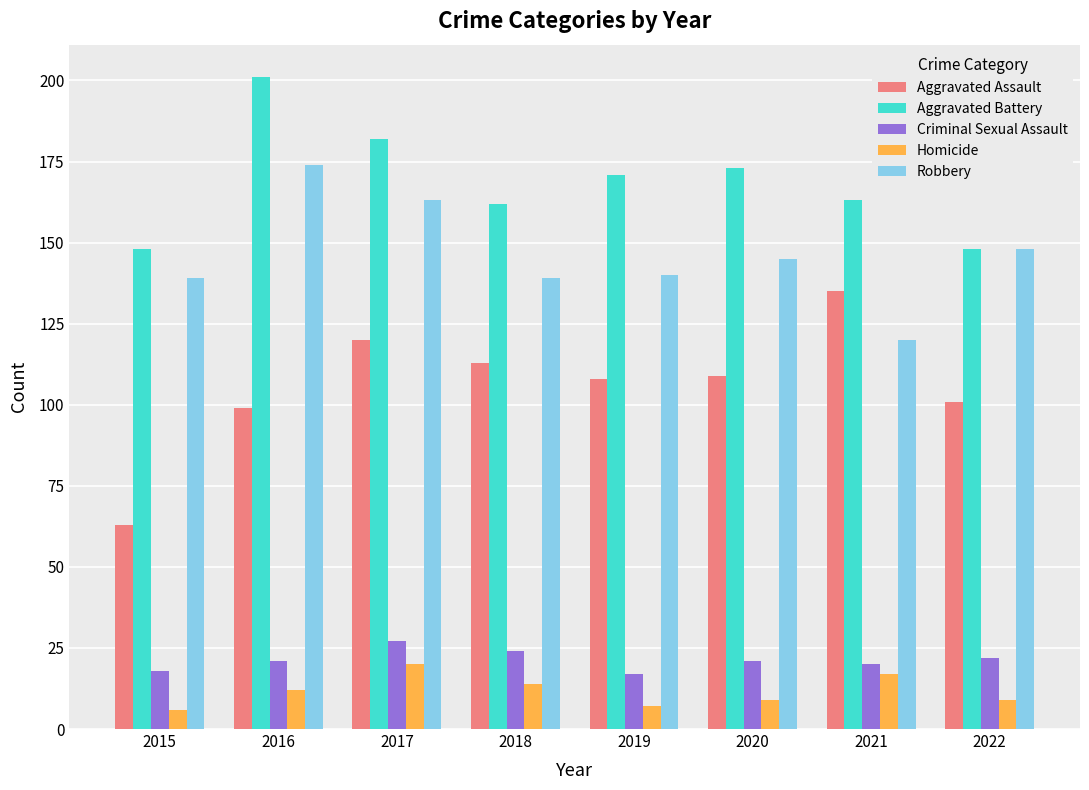

At how many categories does at least one series exceed 26?

8